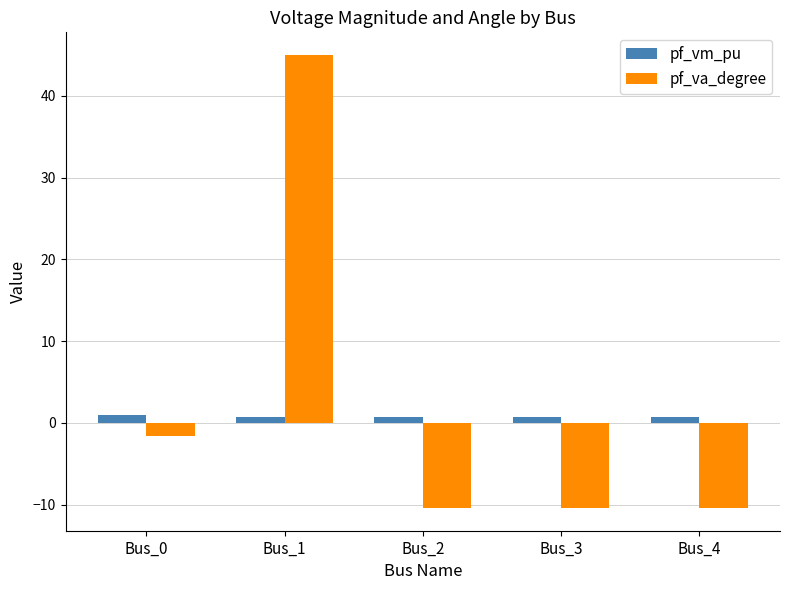

What is the maximum value shown in the chart?

45.0